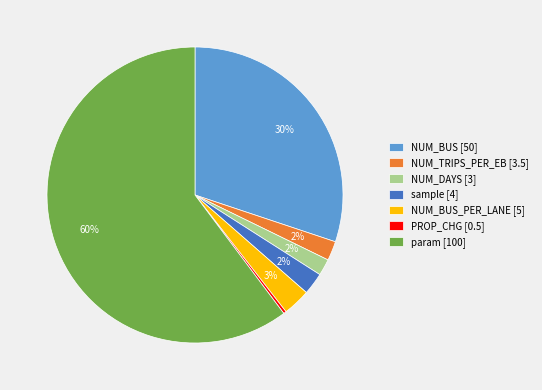

Does any single category account for the majority?

Yes